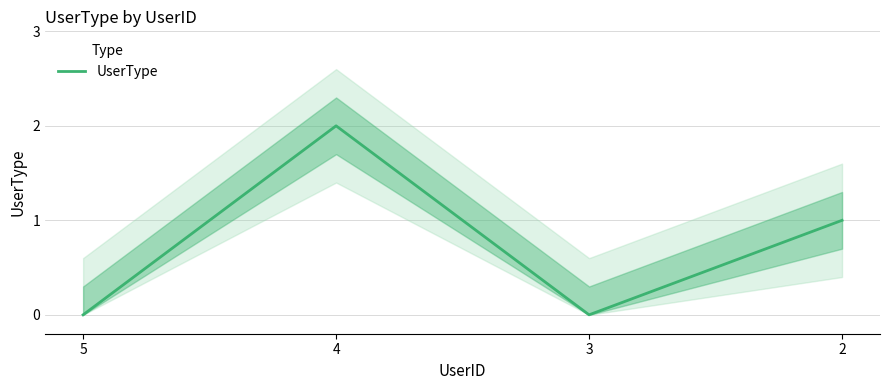

The value at 5 is -1. True or false?

False